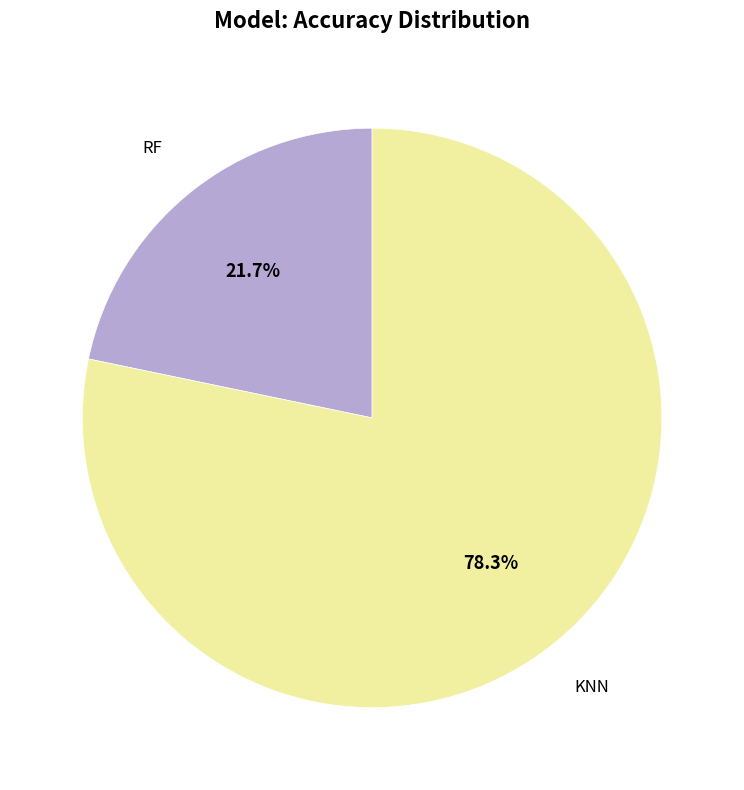

Is there any slice that represents more than half of the pie?

Yes